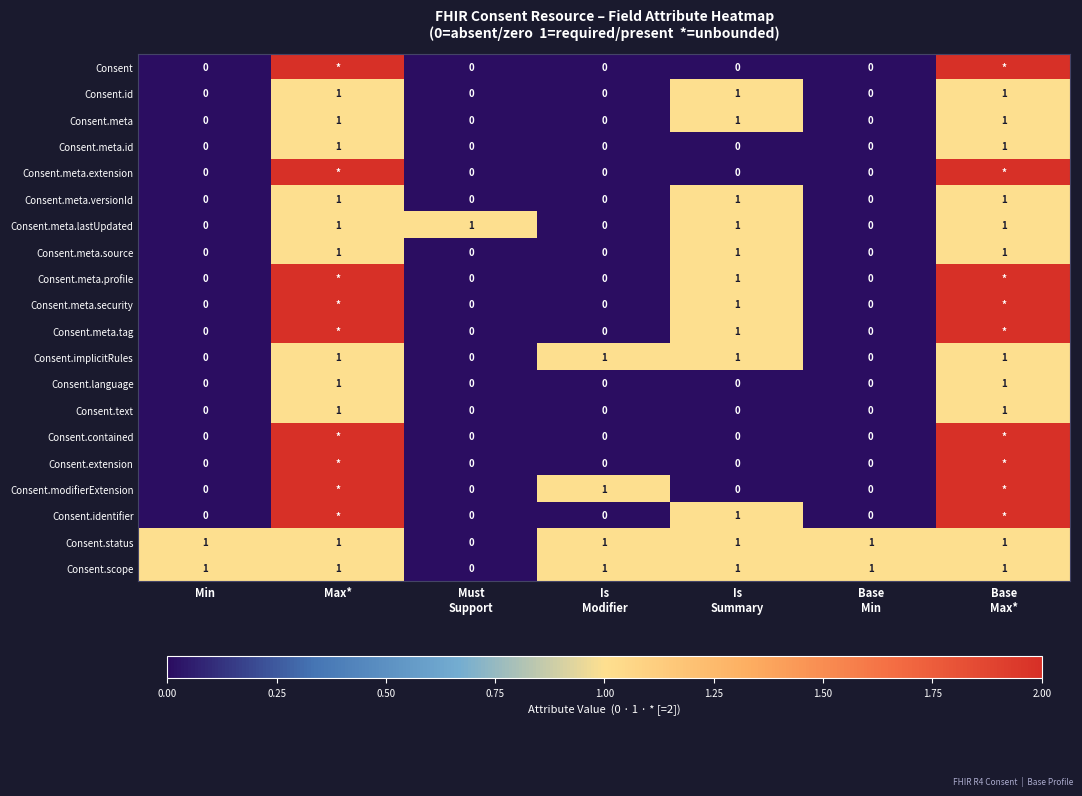

Between Min and Base
Max*, which is larger?

Base
Max*